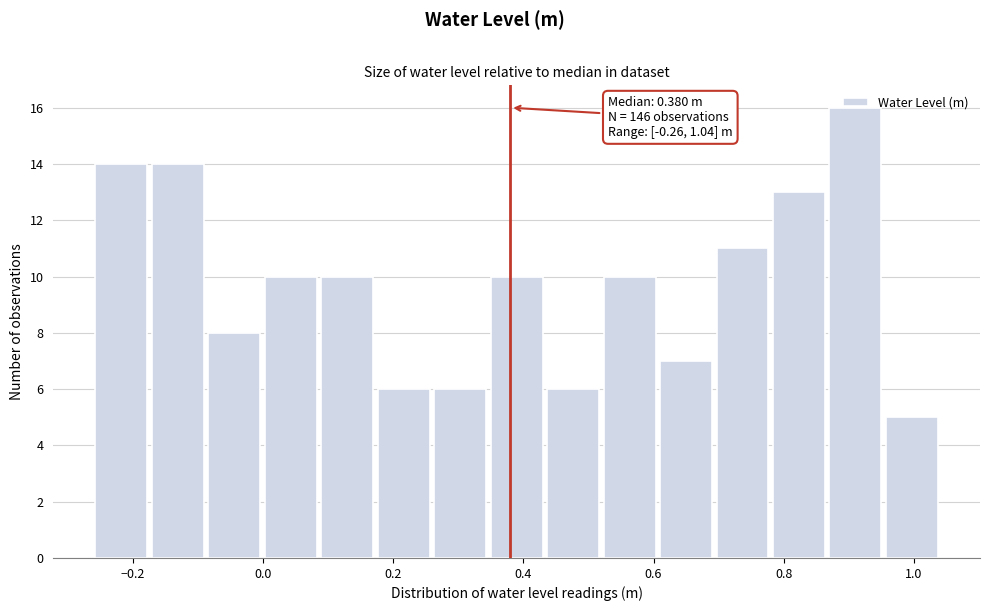

Which range on the x-axis has the tallest bar?

0.88 to 0.96